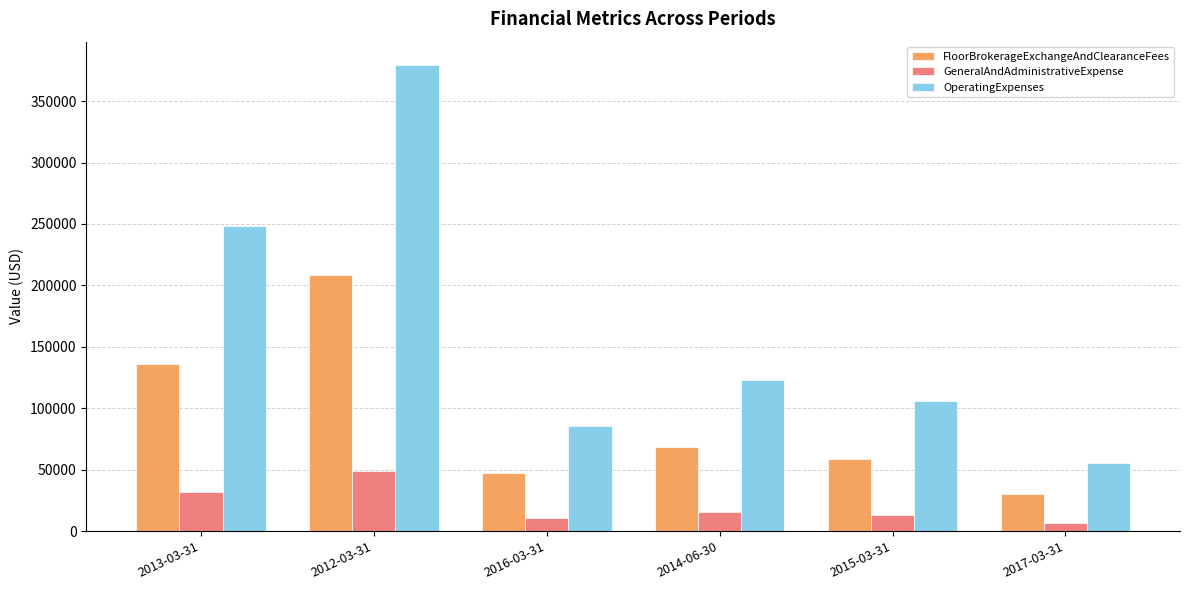

What are all the series names shown in the legend?

FloorBrokerageExchangeAndClearanceFees, GeneralAndAdministrativeExpense, OperatingExpenses